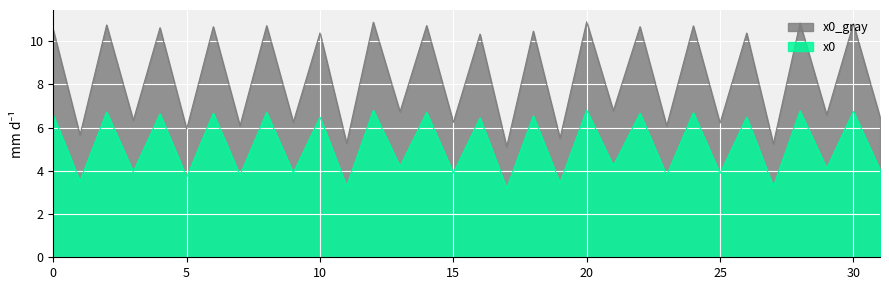

What is the difference between the maximum and minimum values?

5.8